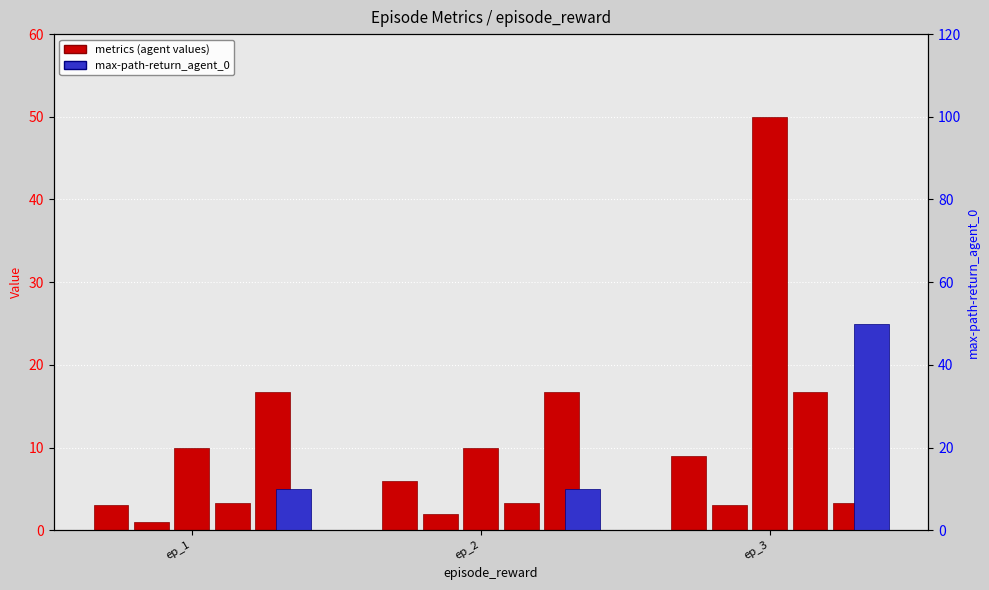

How many bars are there in total?

18